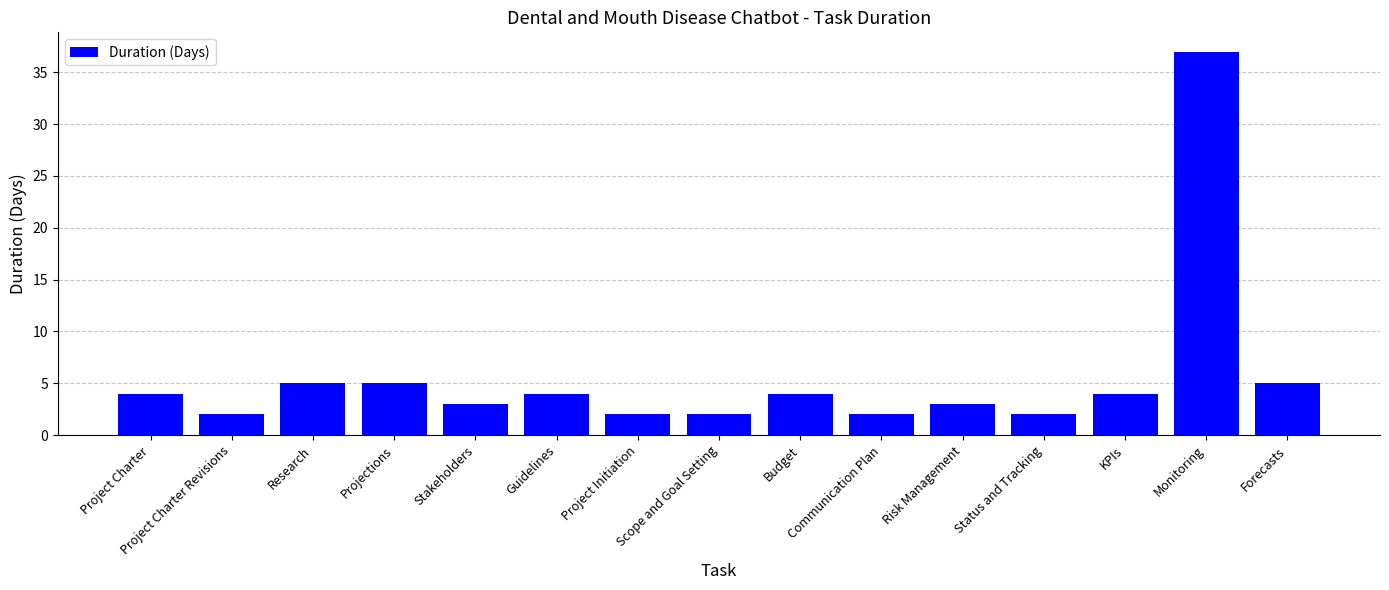

What is the change in value from Project Charter to Scope and Goal Setting?

-2